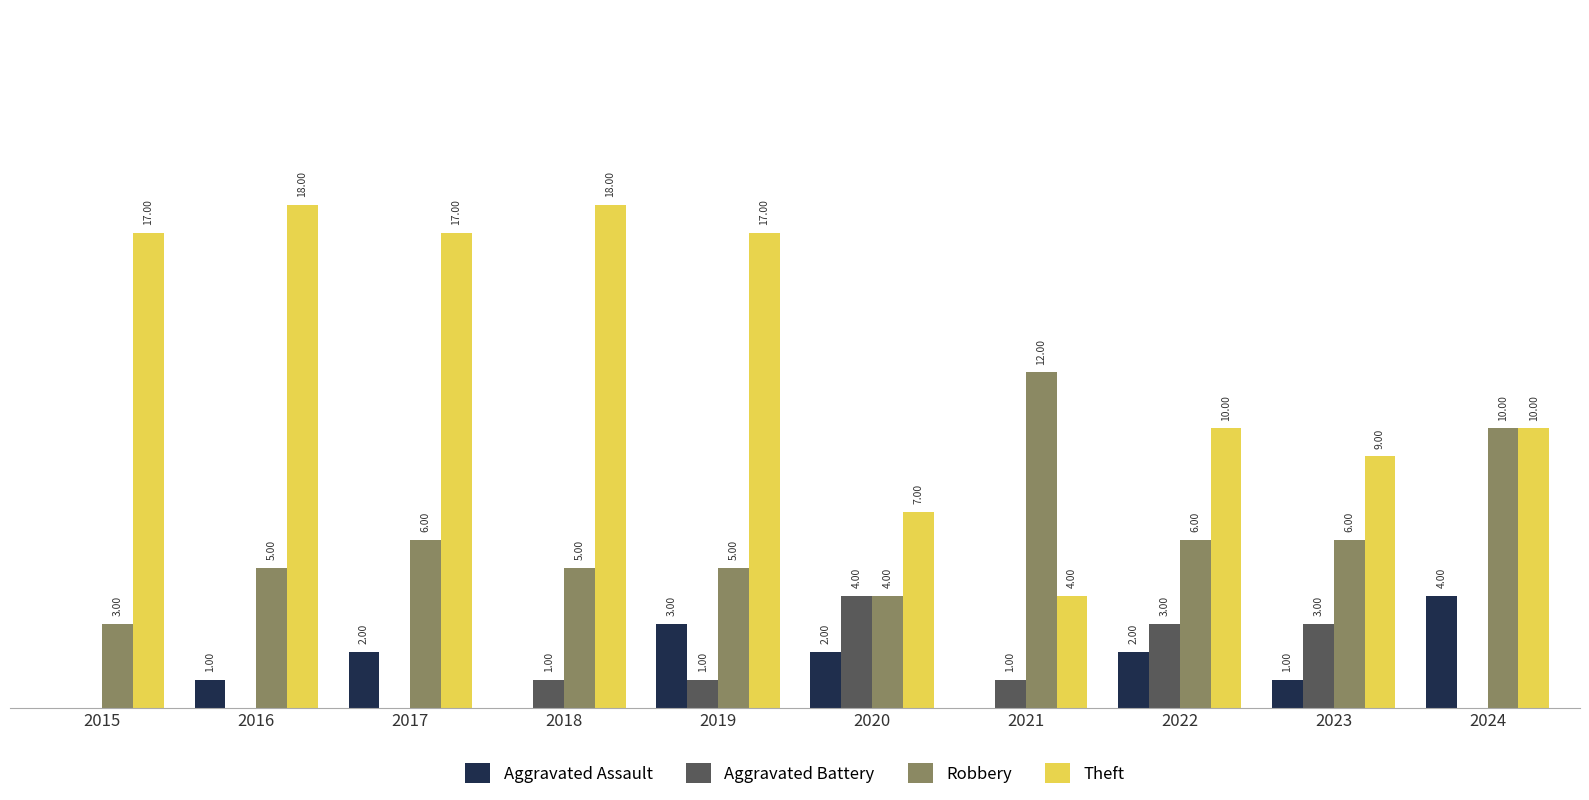

Which series has the largest total across all categories?

Theft